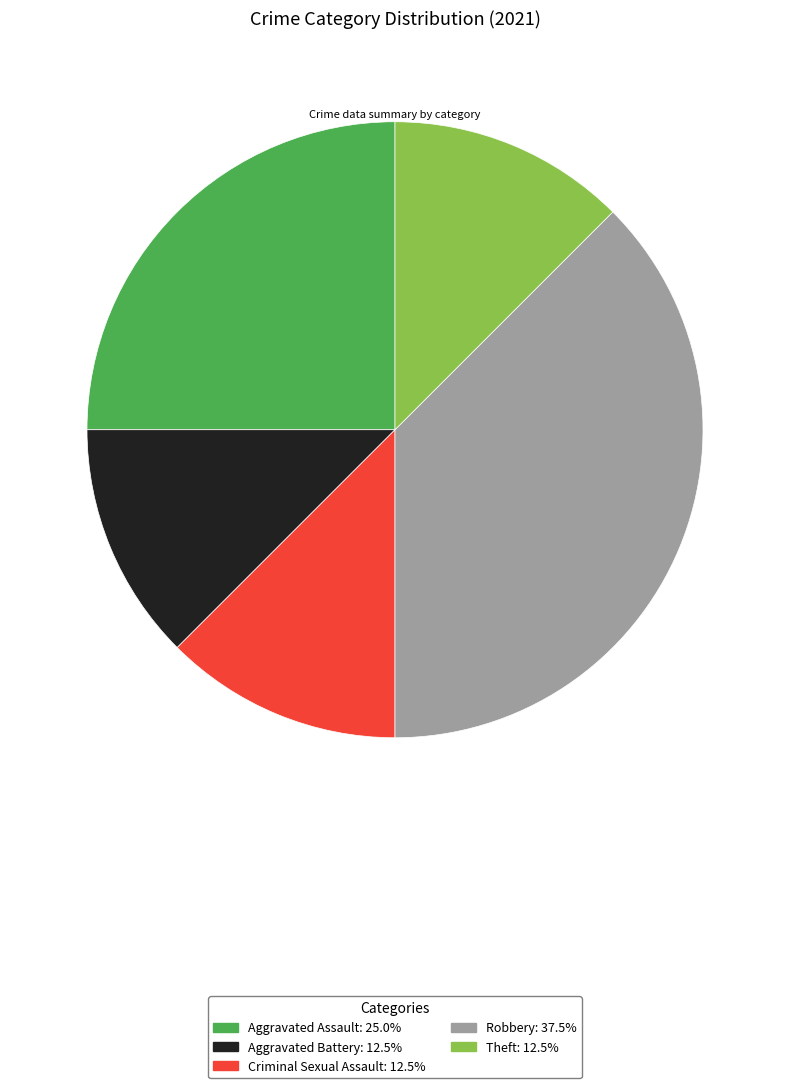

Count the number of slices in the pie.

5